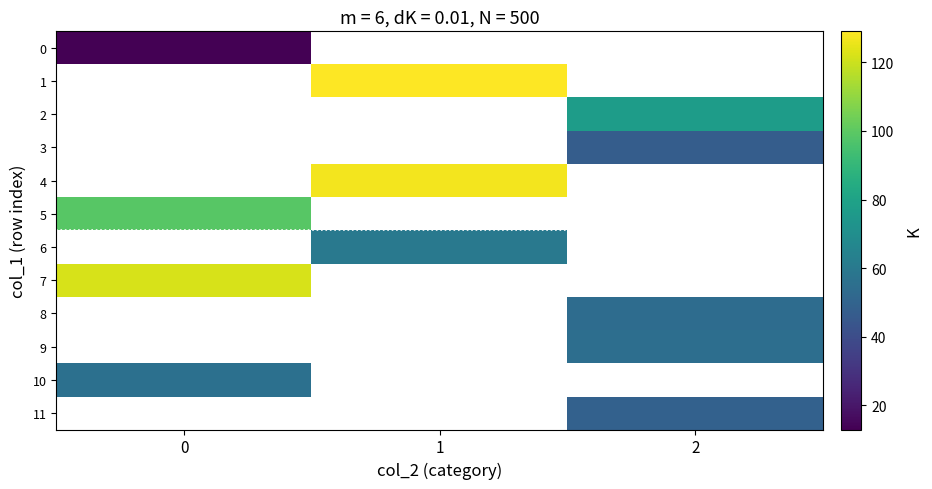

What value does the 9 series have at 2?

55.0